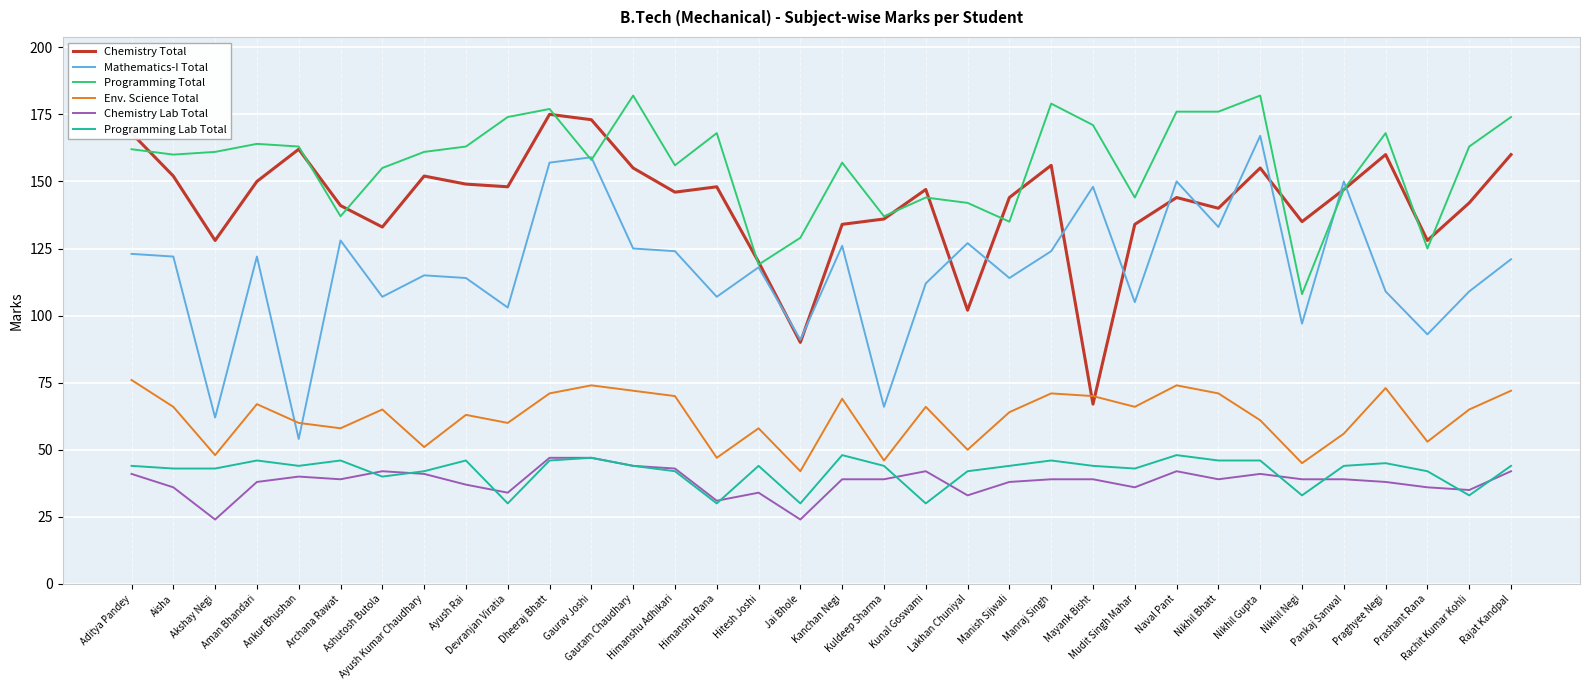

True or false: Programming Lab Total and Mathematics-I Total intersect in this chart.

False